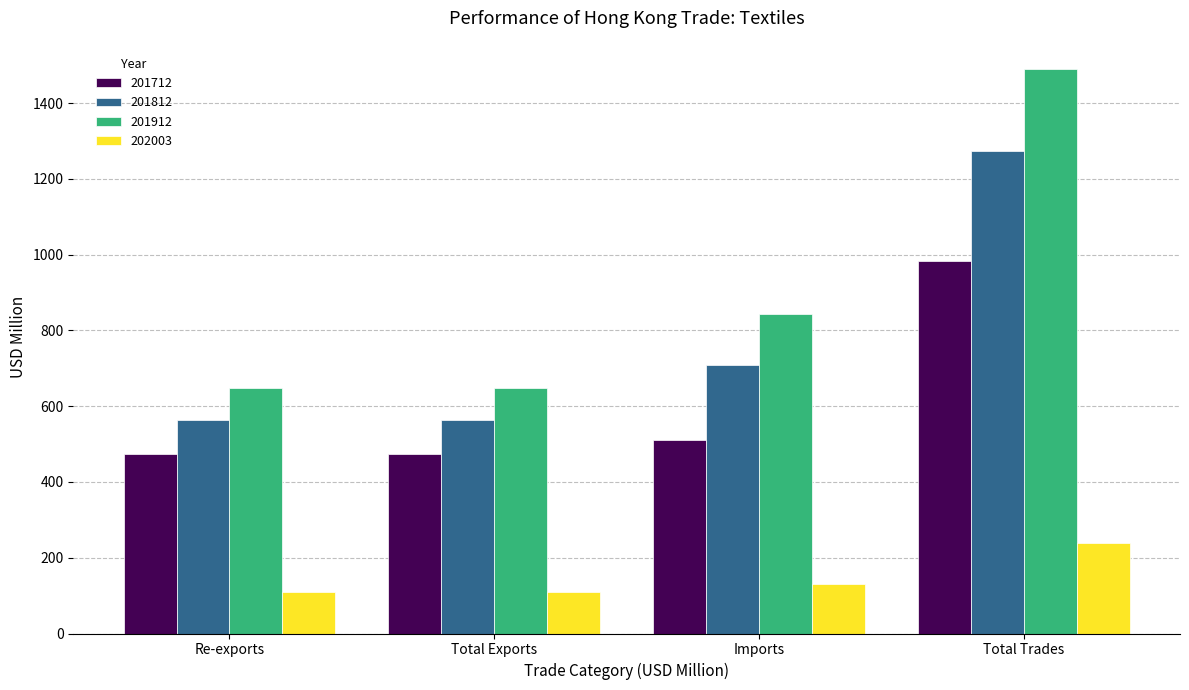

What position from the left is Re-exports?

1